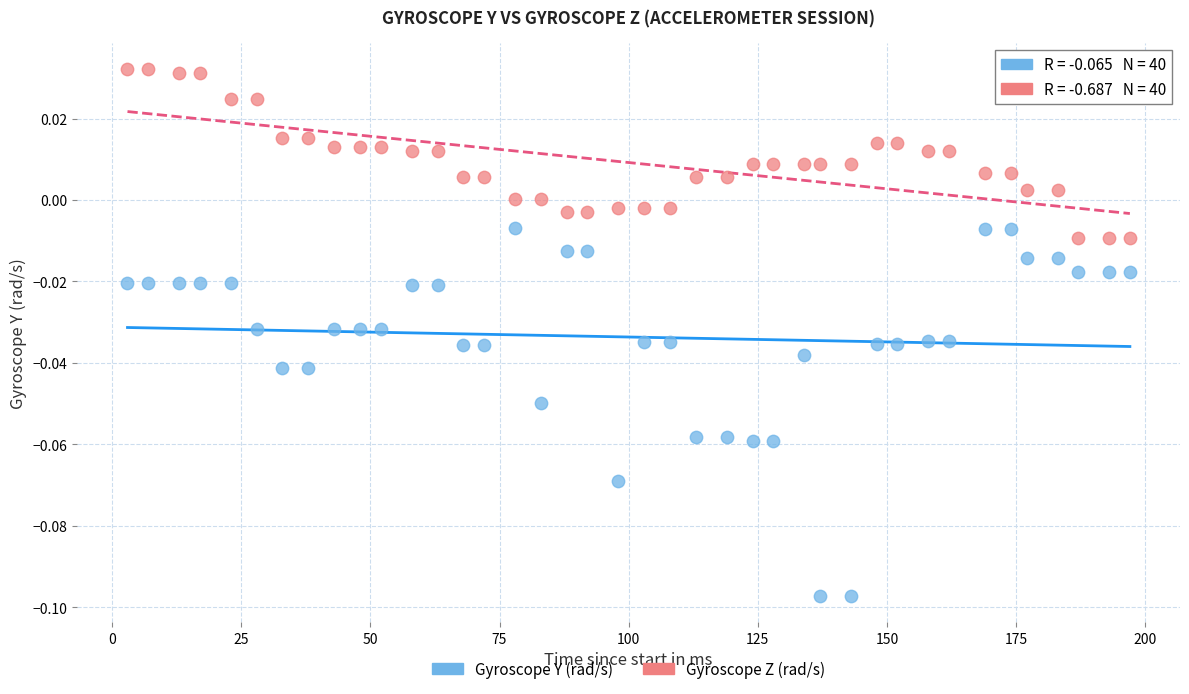

What is the X range (max minus min) for the scatter plot?

194.0